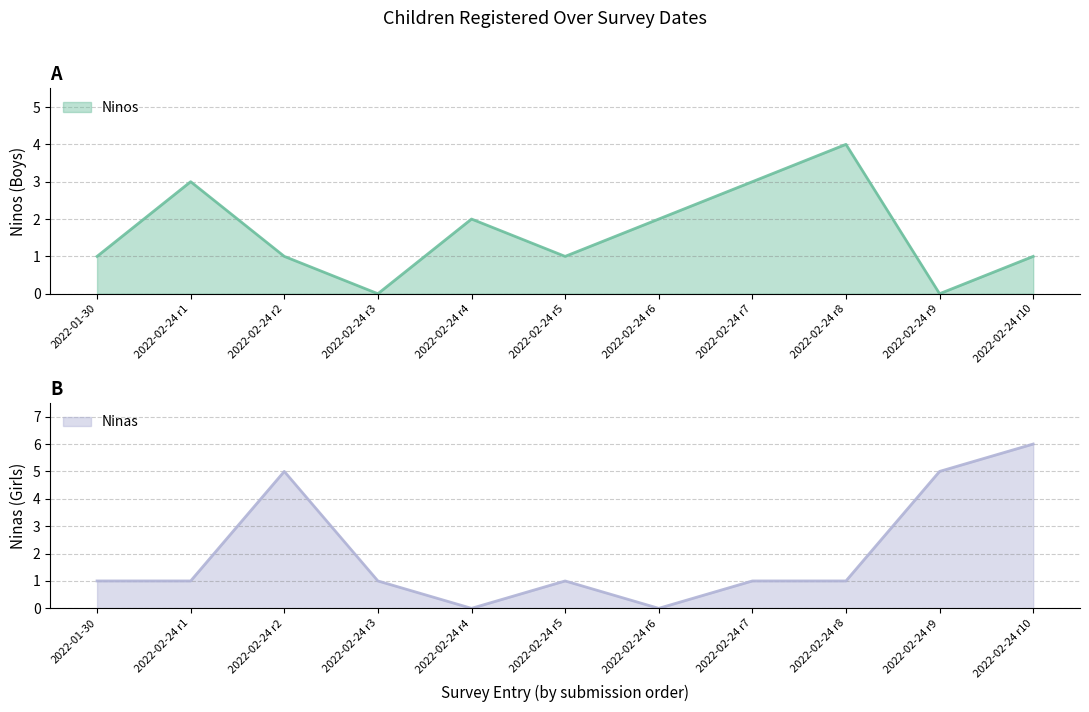

What position from the right is 2022-02-24 r5?

6